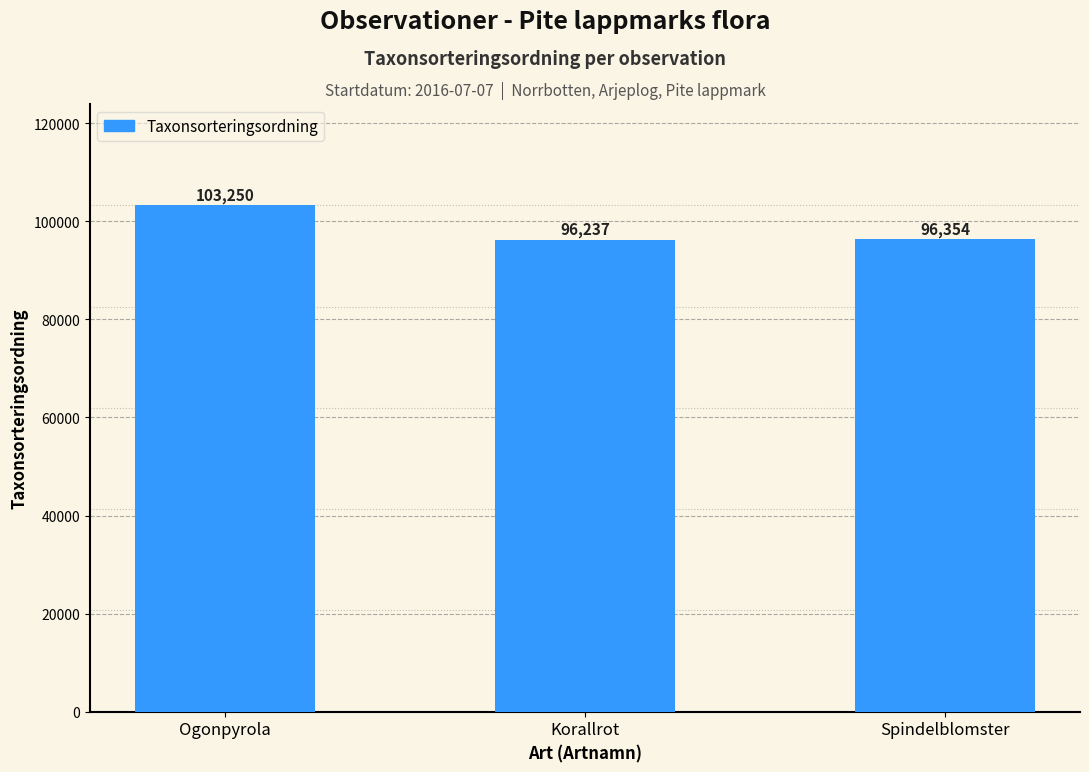

What is the difference between the maximum and minimum values?

7013